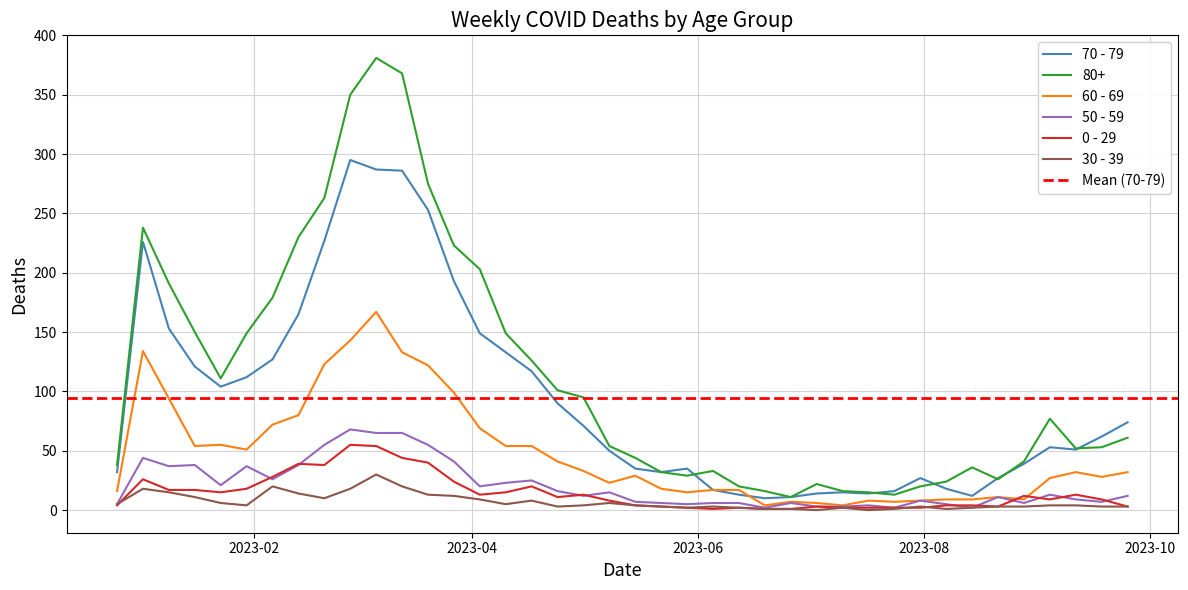

At which label does 80+ first exceed 61?

2023-01-02